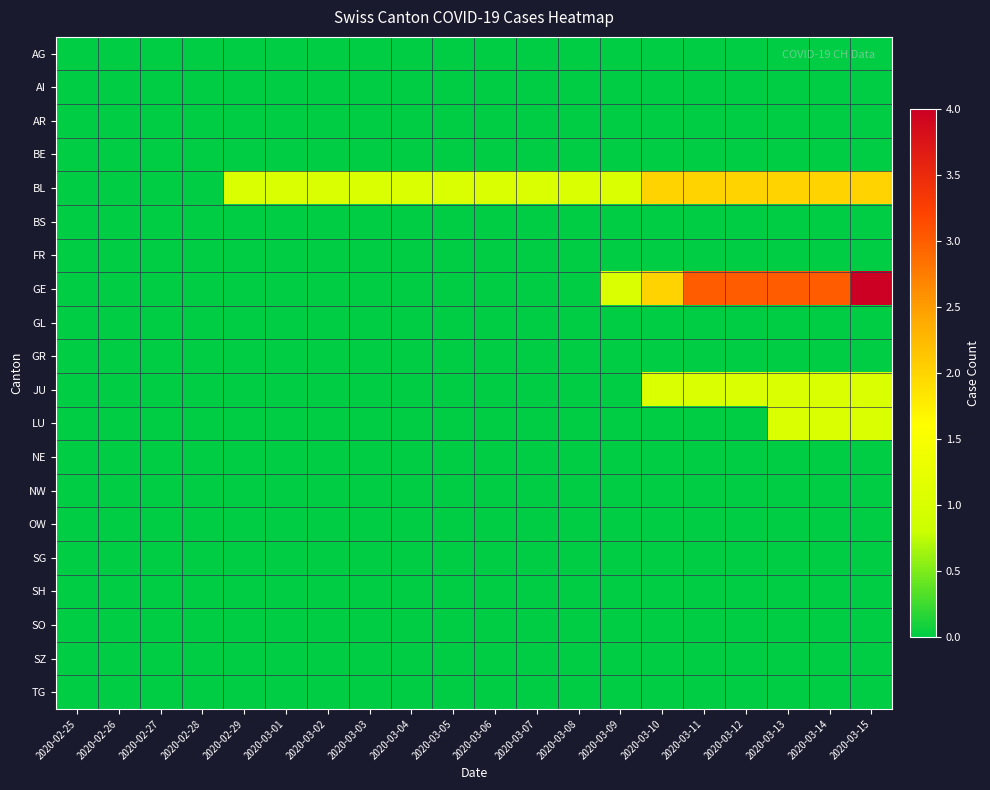

Which category has the highest value across all series?

2020-03-15